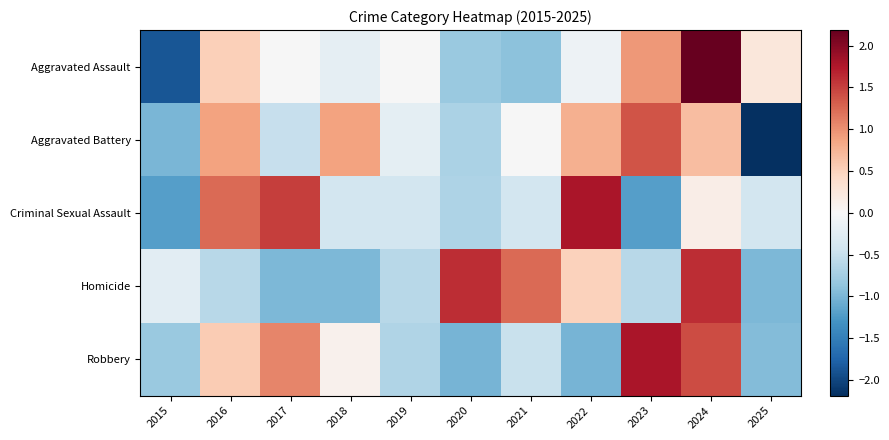

Count the number of categories in the chart.

11